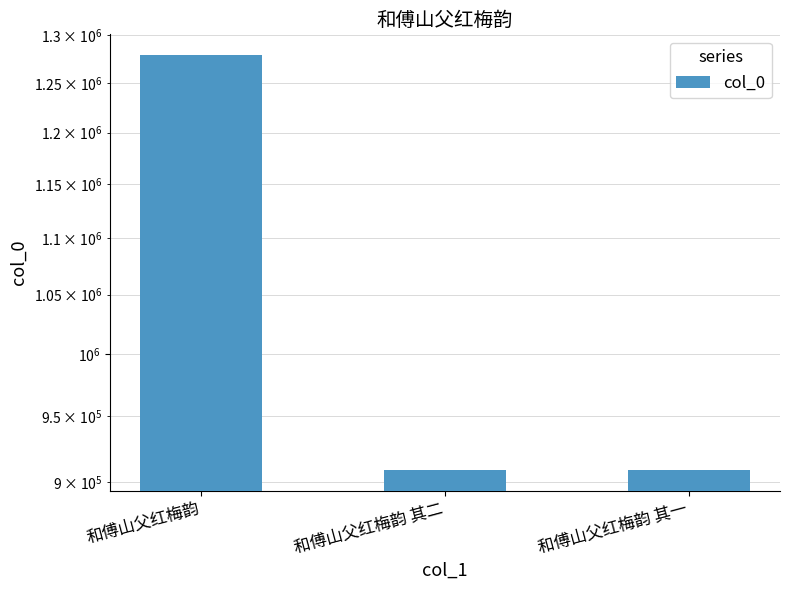

Reading left to right, extract all data points from this chart.

和傅山父红梅韵=1279140	和傅山父红梅韵 其二=908964	和傅山父红梅韵 其一=908965